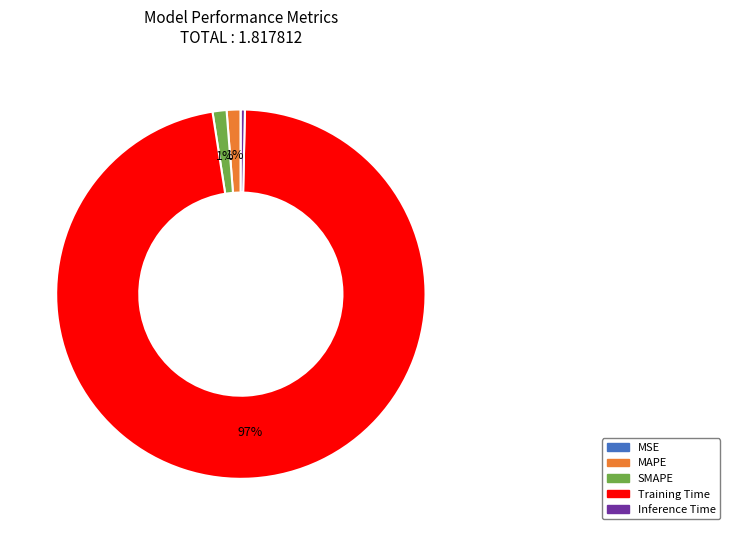

Do MAPE and Inference Time together represent more than half of the pie?

No